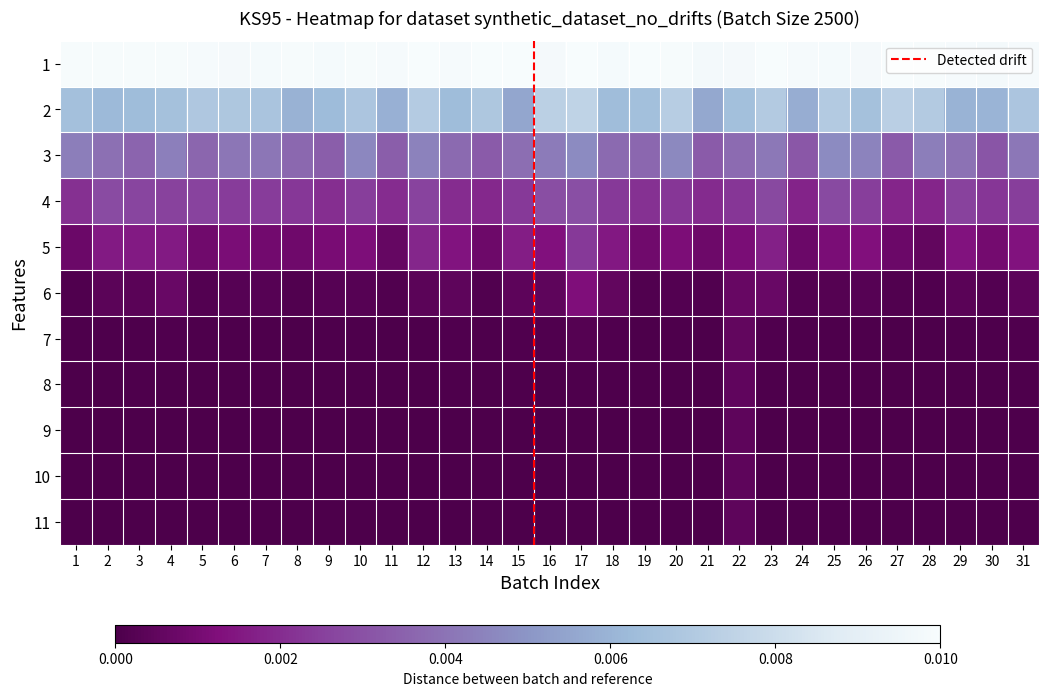

The 8 series shows 0.0 at 5. True or false?

False